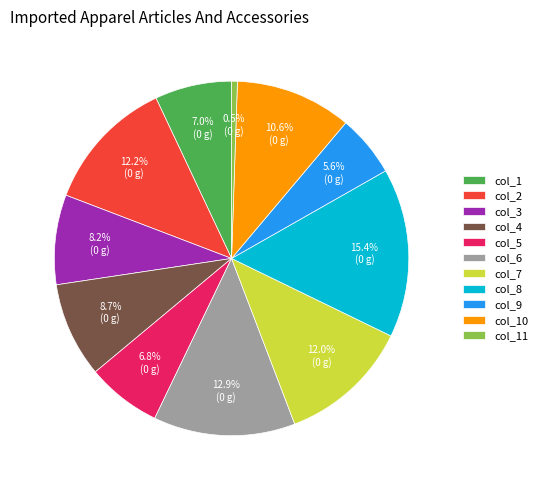

To the nearest percent, what is the combined percentage of col_7 and col_4?

21%